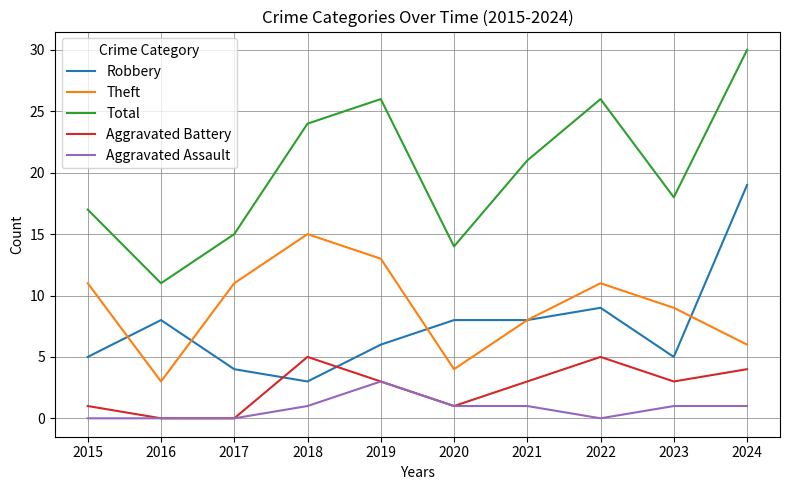

Reading right to left, extract all data points from this chart.

Robbery: 2024=19	2023=5	2022=9	2021=8	2020=8	2019=6	2018=3	2017=4	2016=8	2015=5
Theft: 2024=6	2023=9	2022=11	2021=8	2020=4	2019=13	2018=15	2017=11	2016=3	2015=11
Total: 2024=30	2023=18	2022=26	2021=21	2020=14	2019=26	2018=24	2017=15	2016=11	2015=17
Aggravated Battery: 2024=4	2023=3	2022=5	2021=3	2020=1	2019=3	2018=5	2017=0	2016=0	2015=1
Aggravated Assault: 2024=1	2023=1	2022=0	2021=1	2020=1	2019=3	2018=1	2017=0	2016=0	2015=0